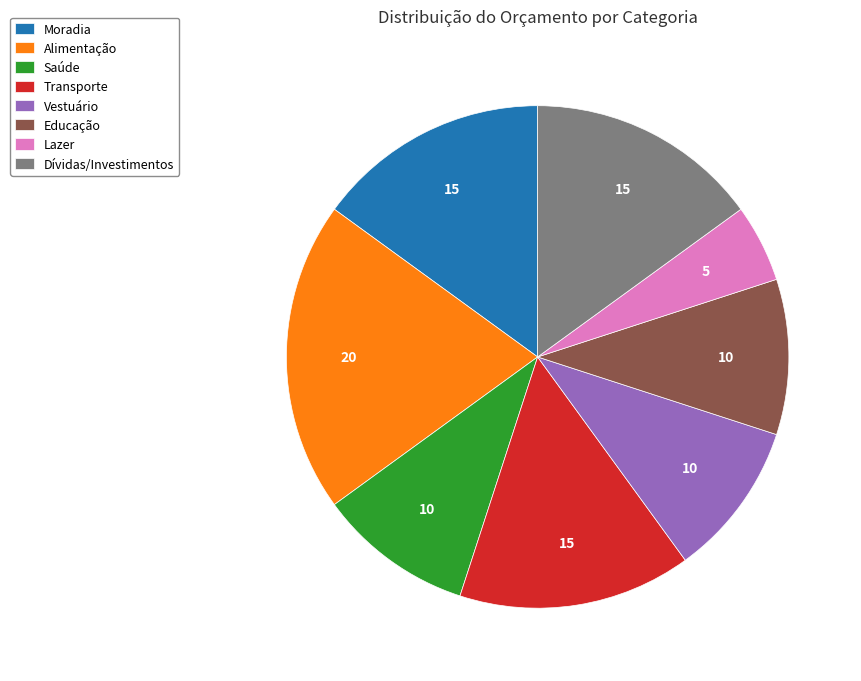

Does Dívidas/Investimentos account for over 50% of the chart?

No